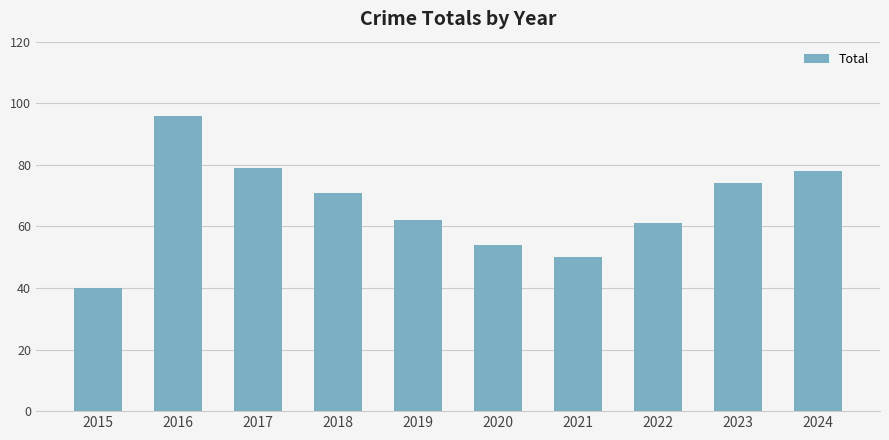

What is the greatest value displayed?

96